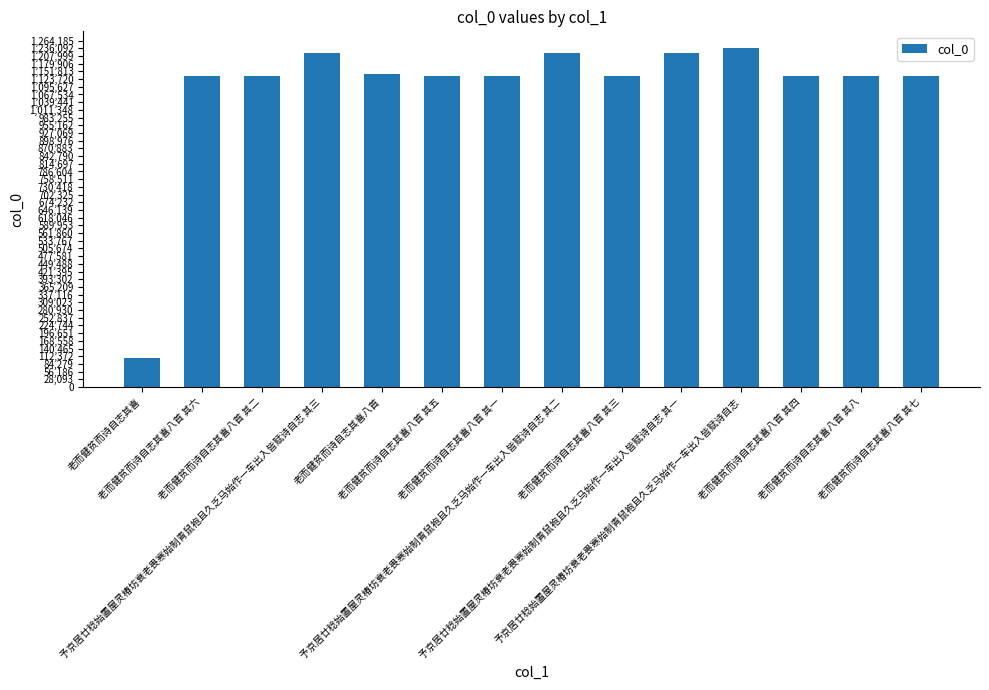

Does the chart contain stacked bars?

No